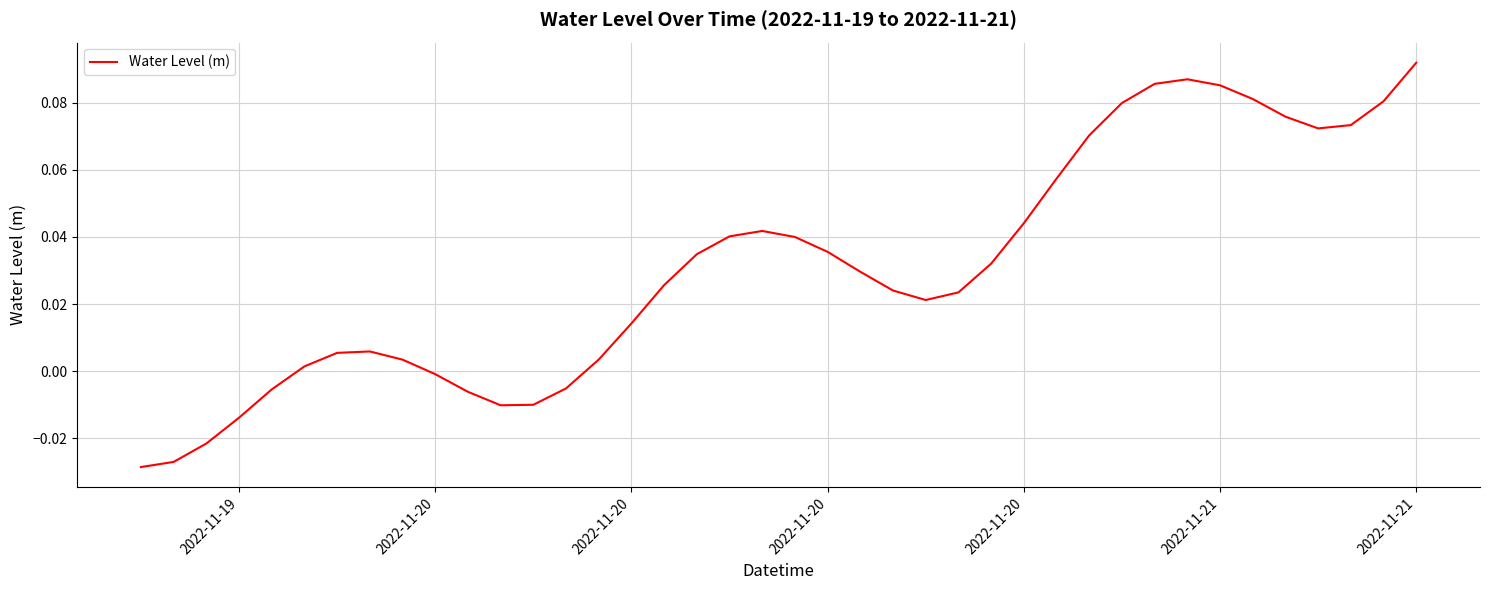

Where is the data nearest to the value 0?

2022-11-20